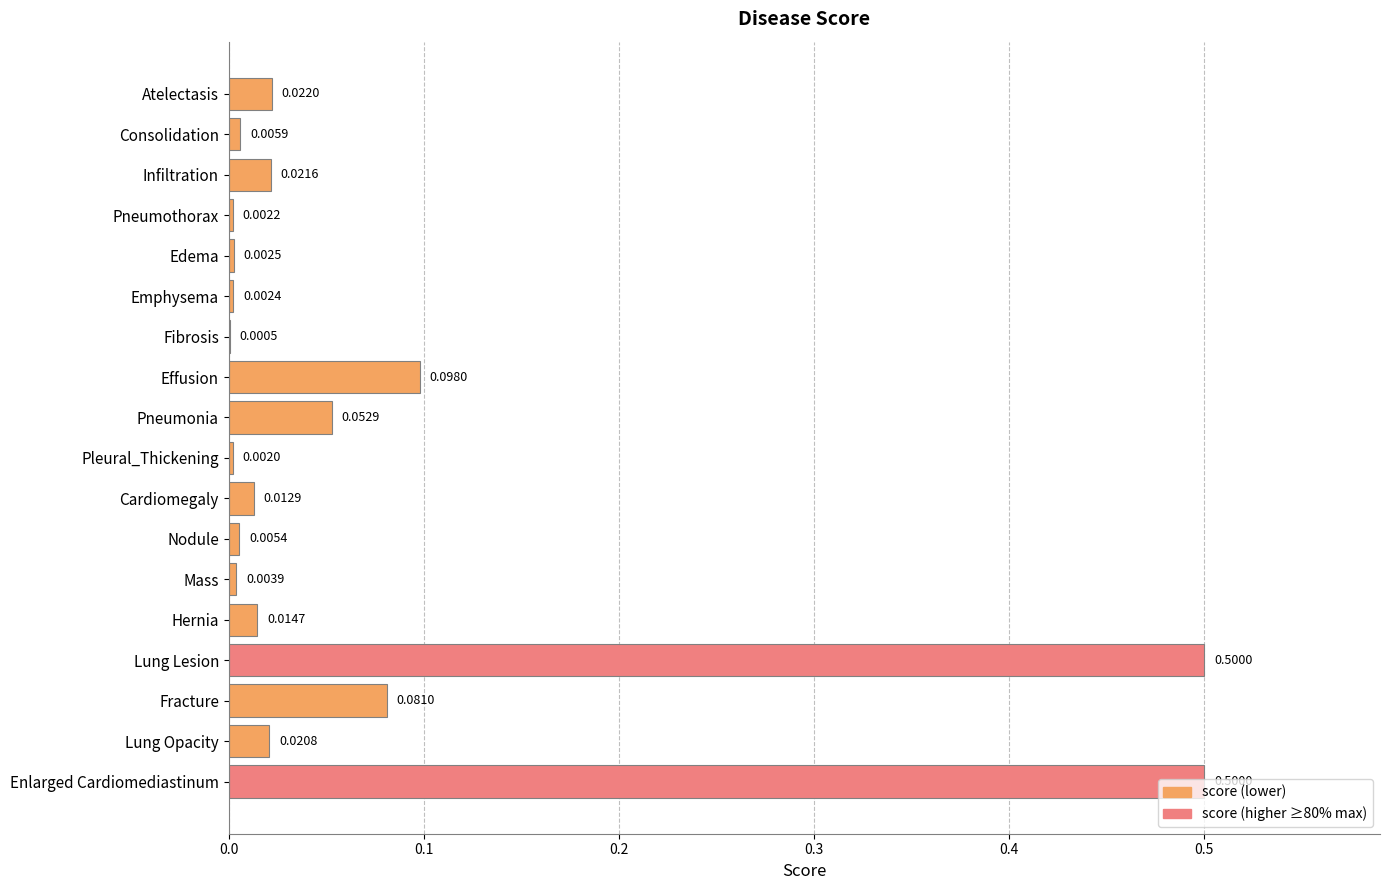

Are the bars horizontal?

Yes